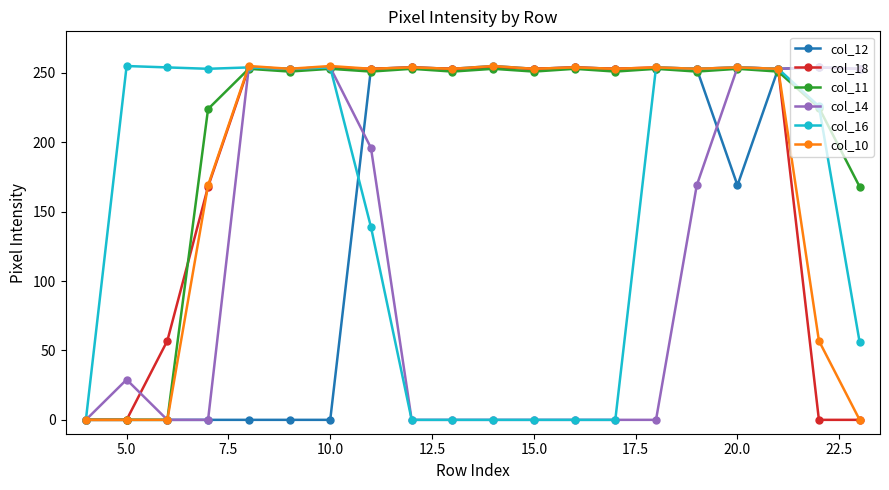

What is the average value of the col_10 series?

189